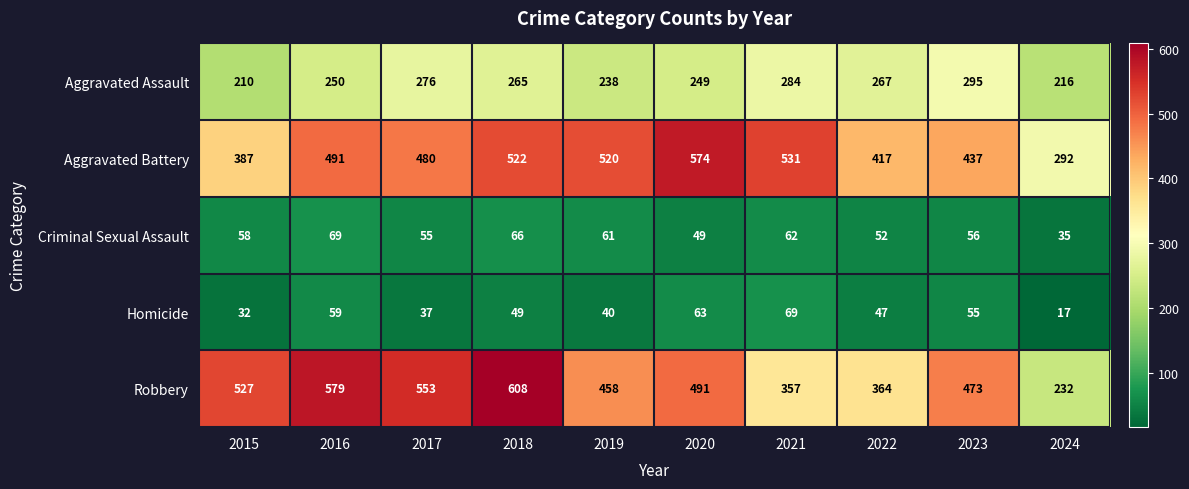

At which category does the chart reach its minimum across all series?

2024